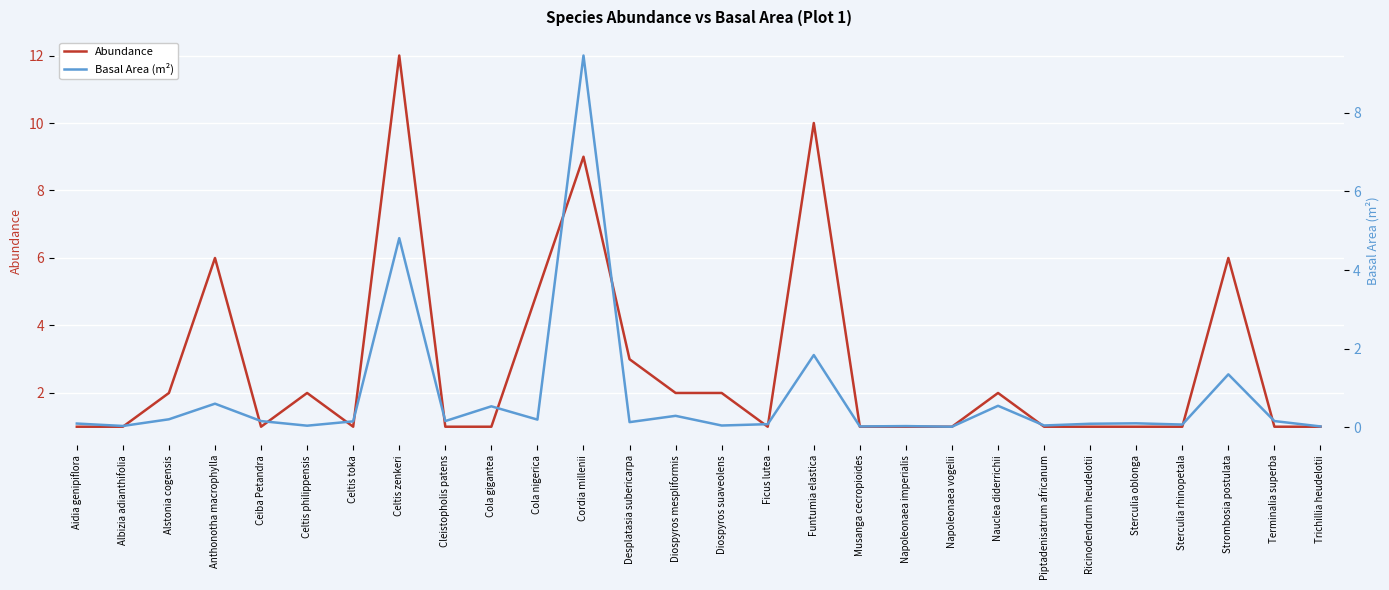

What is the difference between the highest and lowest values at Diospyros mespliformis?

1.7